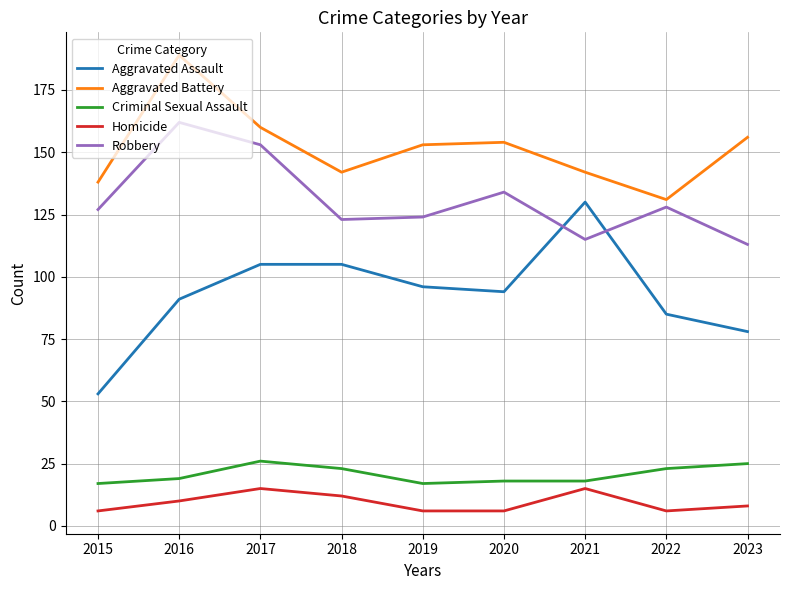

True or false: Robbery has a value of 124 at 2019.

True